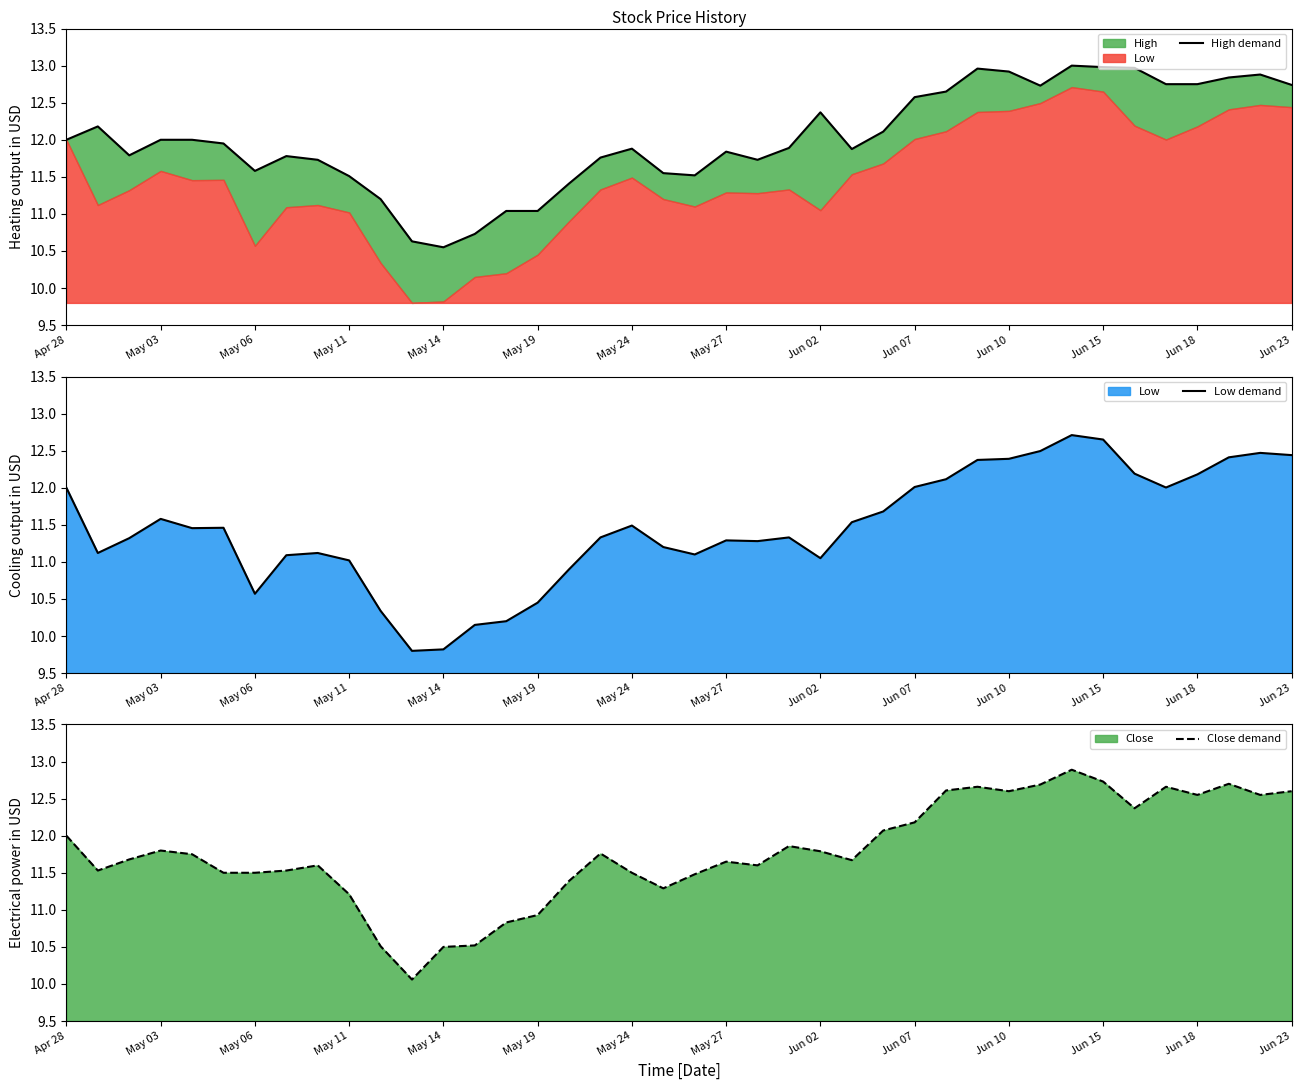

Where is Close demand nearest to the value 11?

May 19